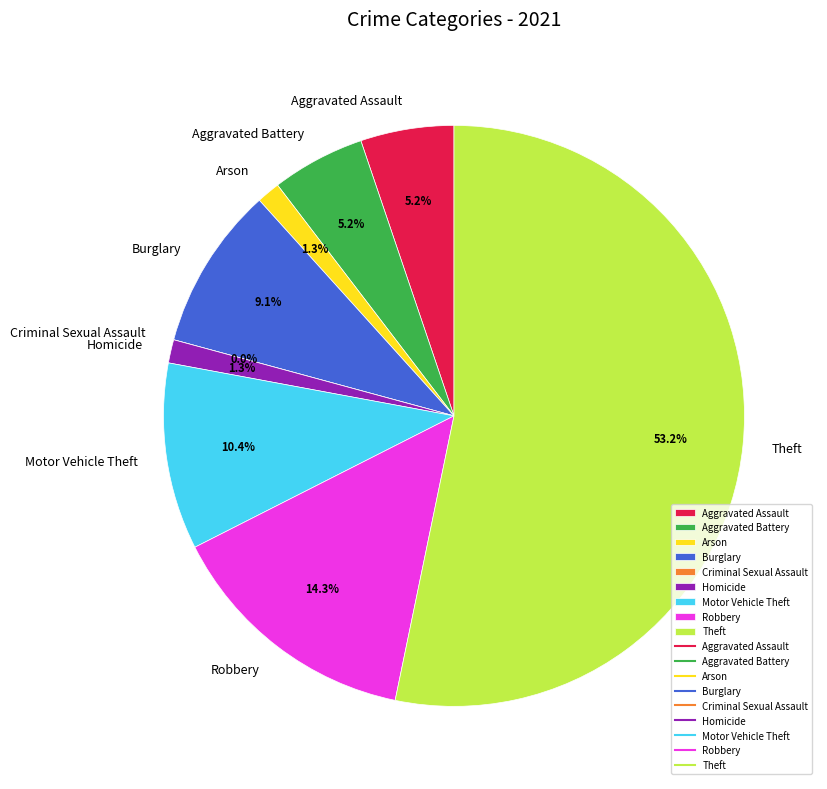

How many slices are in this pie chart?

9